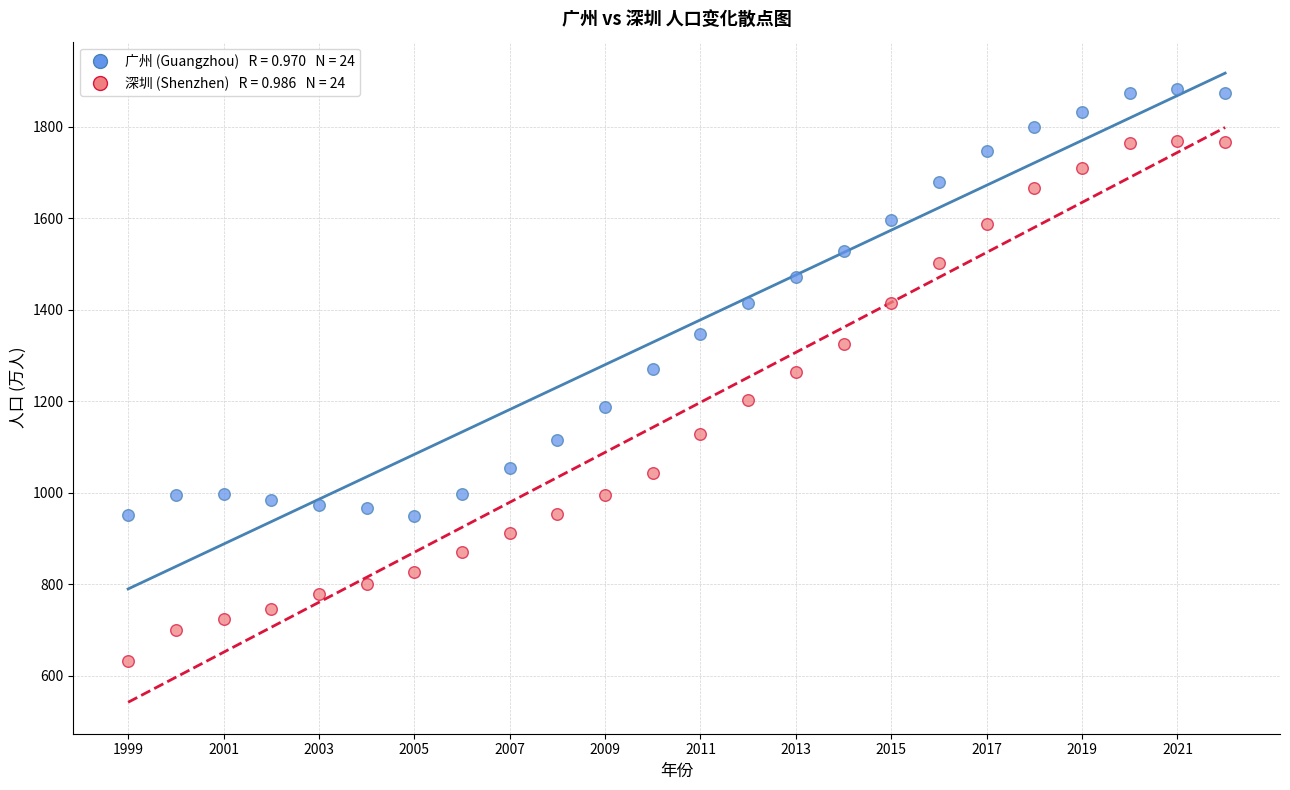

Across all data points, what is the range of X values (max minus min)?

23.0